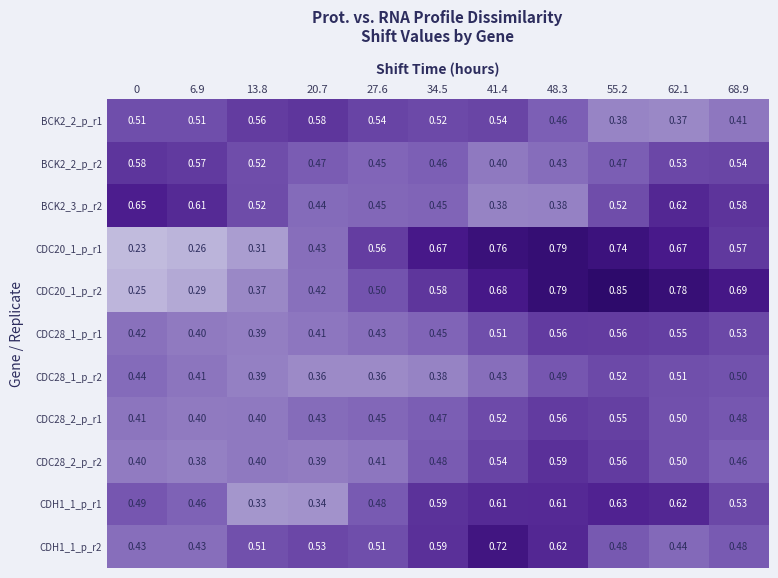

Is the value of CDH1_1_p_r1 at 68.9 greater than the value of CDC20_1_p_r1 at 20.7?

Yes